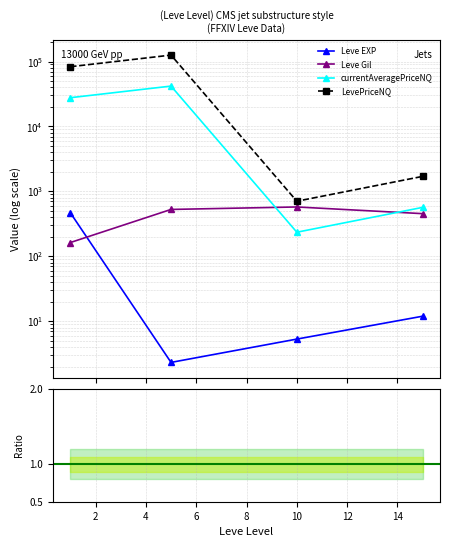

How many values in the currentAveragePriceNQ series exceed 27737?

2